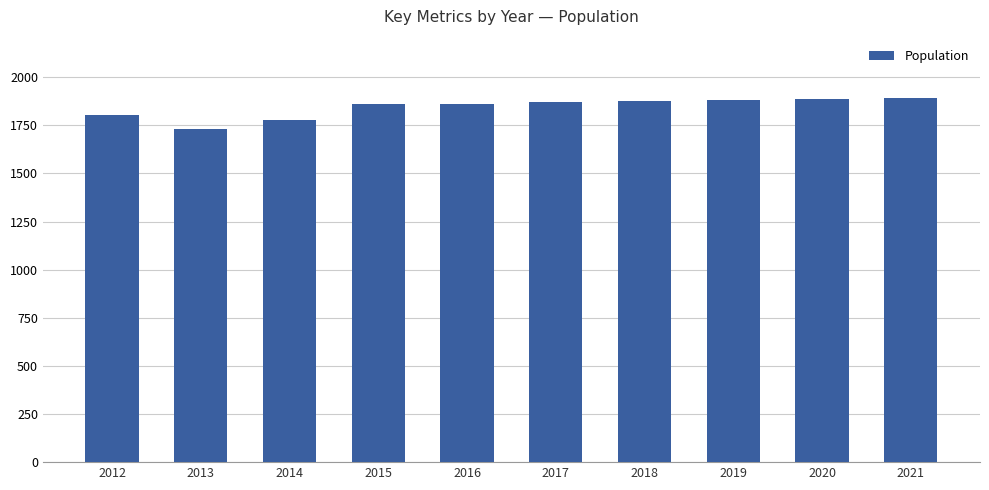

What is the sum of the values at 2017 and 2018?

3747